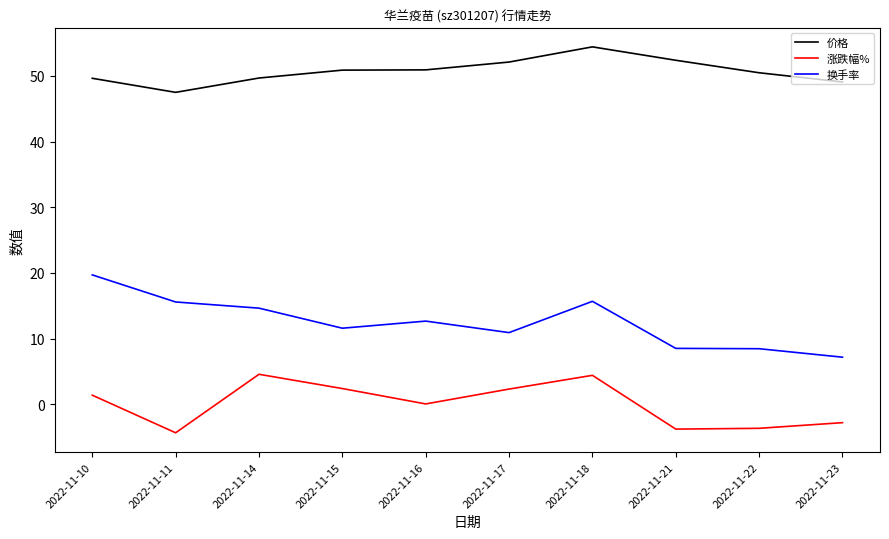

What is the difference between the 换手率 values at 2022-11-21 and 2022-11-11?

7.1